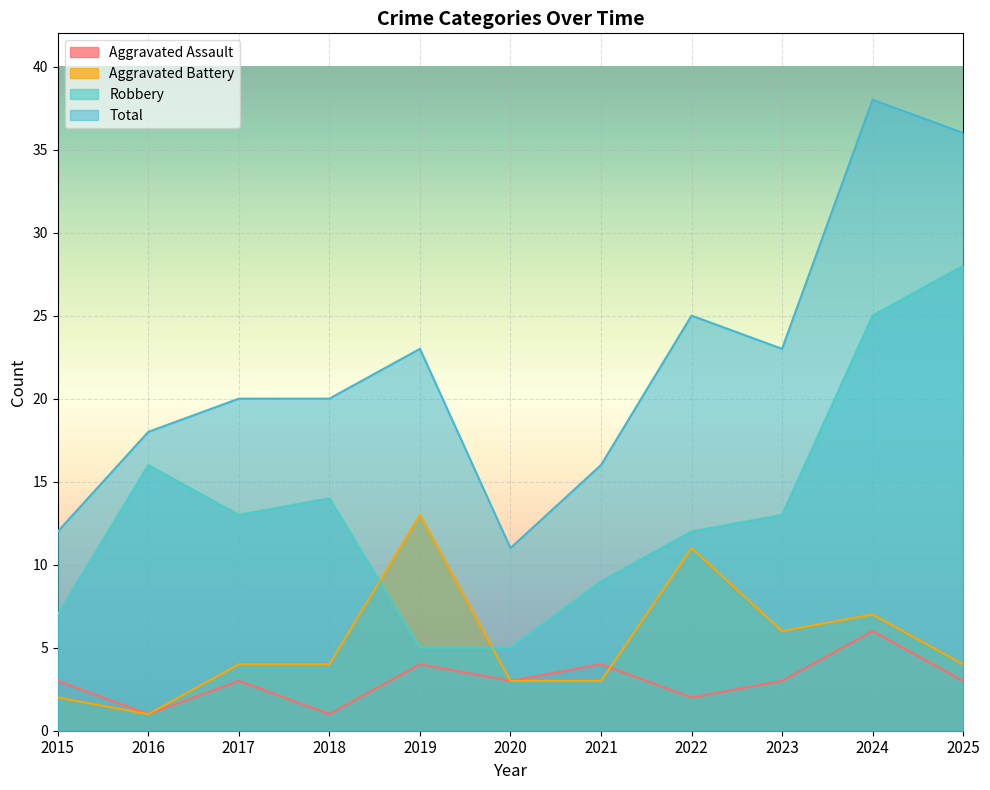

How many lines are shown in the chart?

4